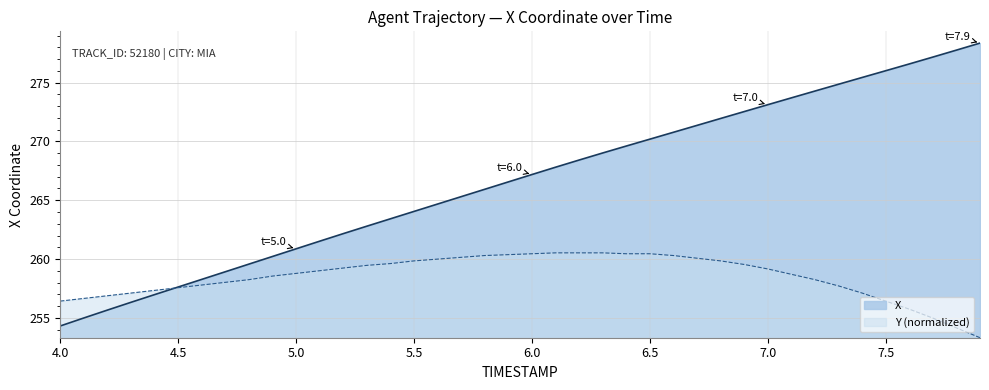

Count the number of data series in this chart.

2